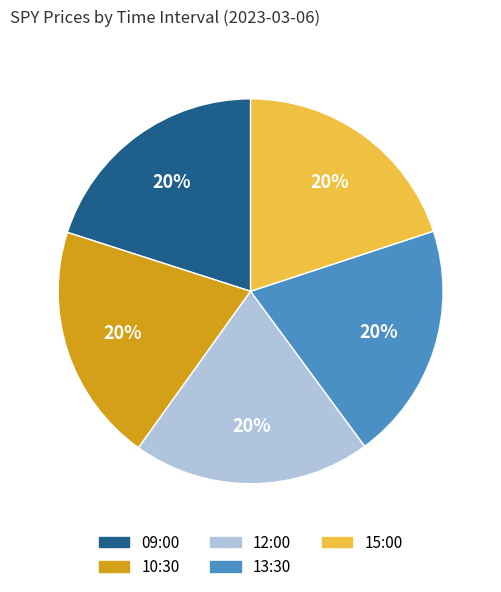

What is the ratio of the value at 09:00 to the value at 10:30?

1.0